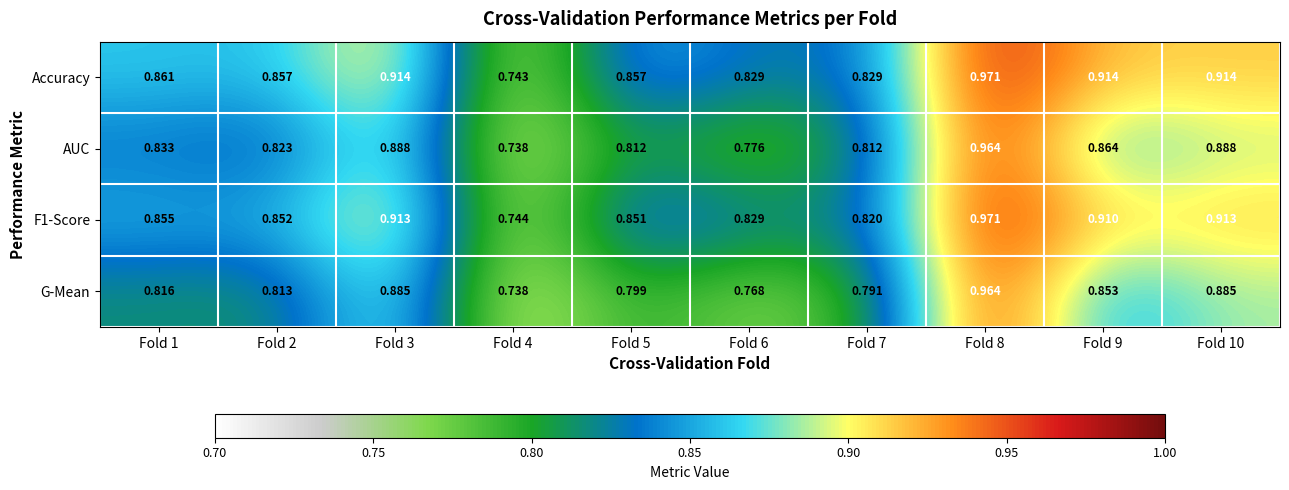

Between Fold 7 and Fold 8, which series saw the biggest shift?

G-Mean